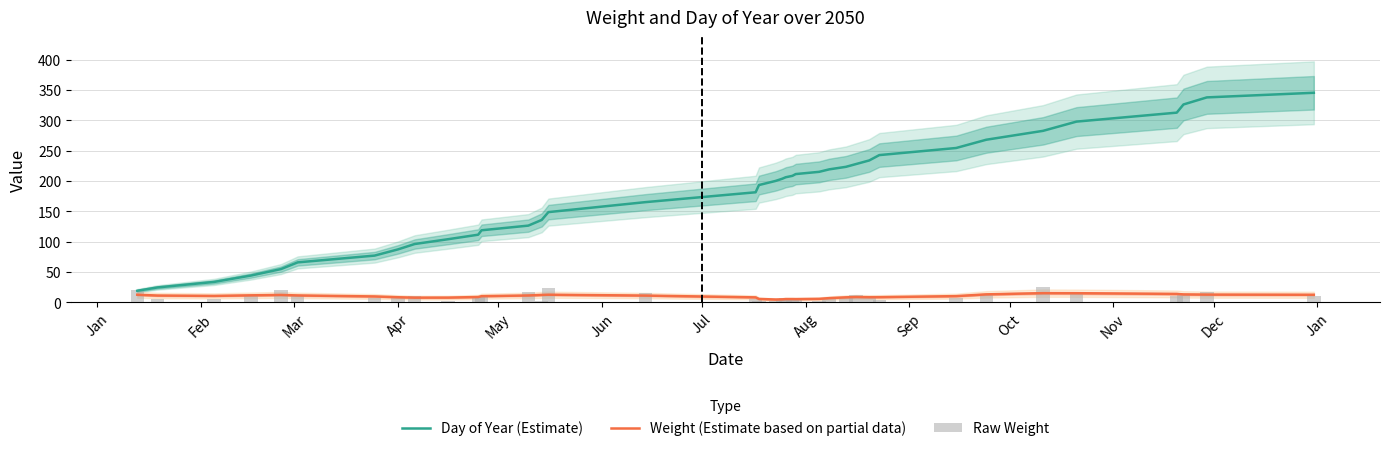

What are all the series names shown in the legend?

Day of Year (Estimate), Weight (Estimate based on partial data), Raw Weight